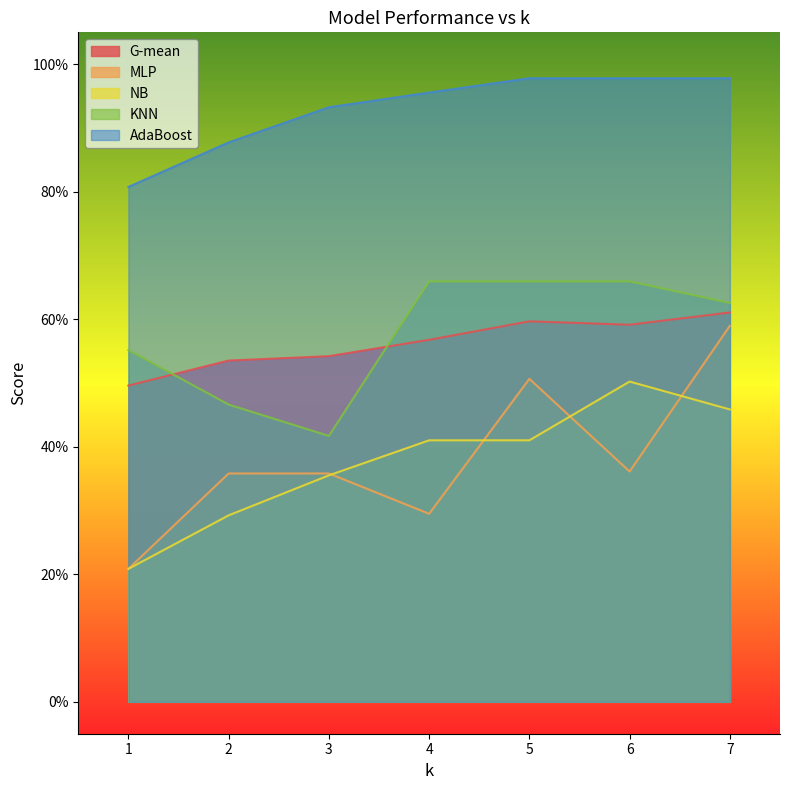

What is the value of the KNN point at the 6th from the left?

0.7